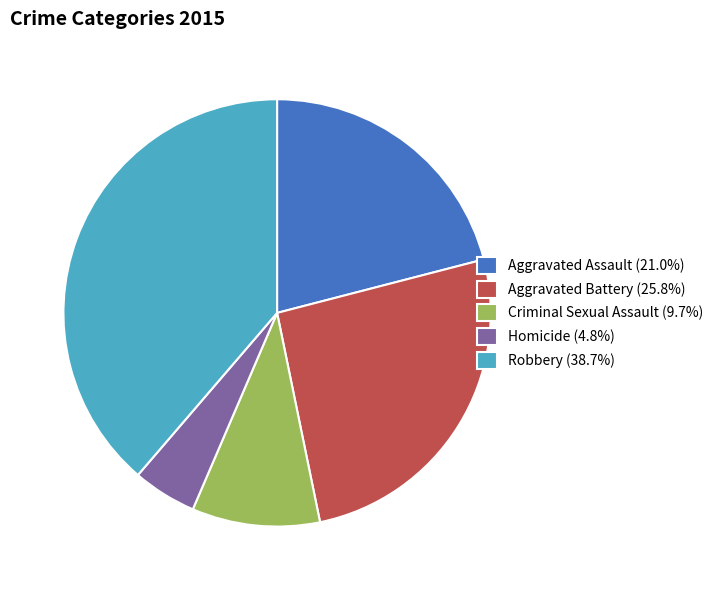

Combined, do Aggravated Assault (21.0%) and Robbery (38.7%) account for over 50%?

Yes